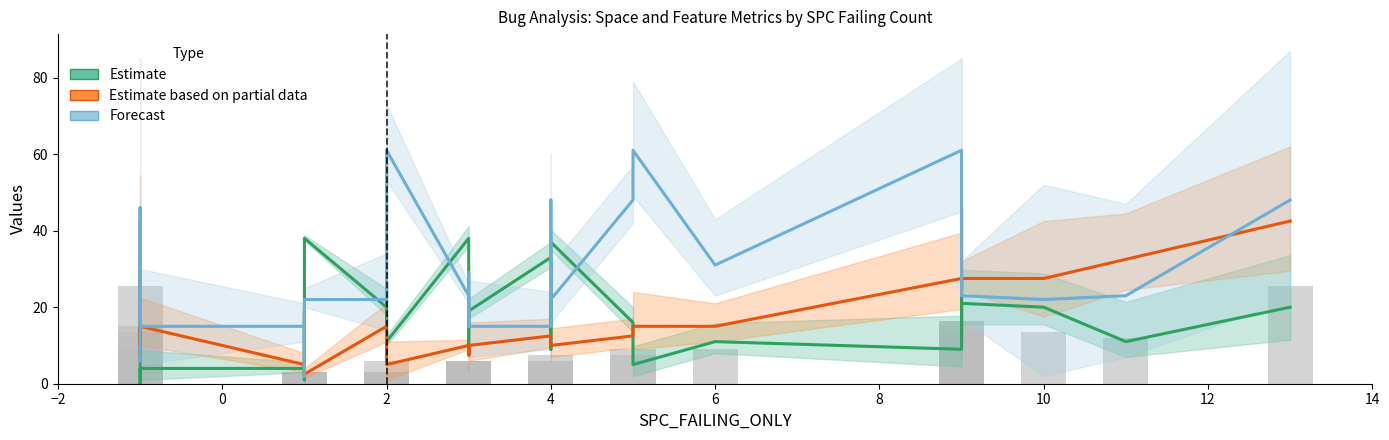

True or false: Estimate based on partial data has a value of 7.2 at 14.

False